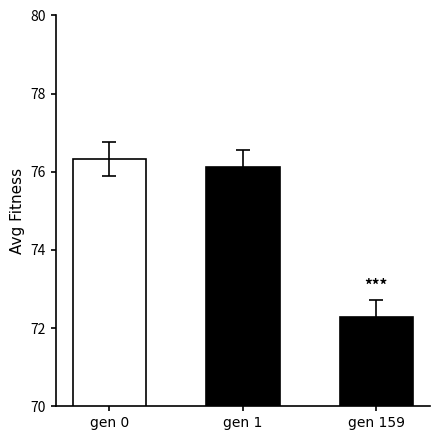

What is the value of the 3rd bar from the left?

72.3